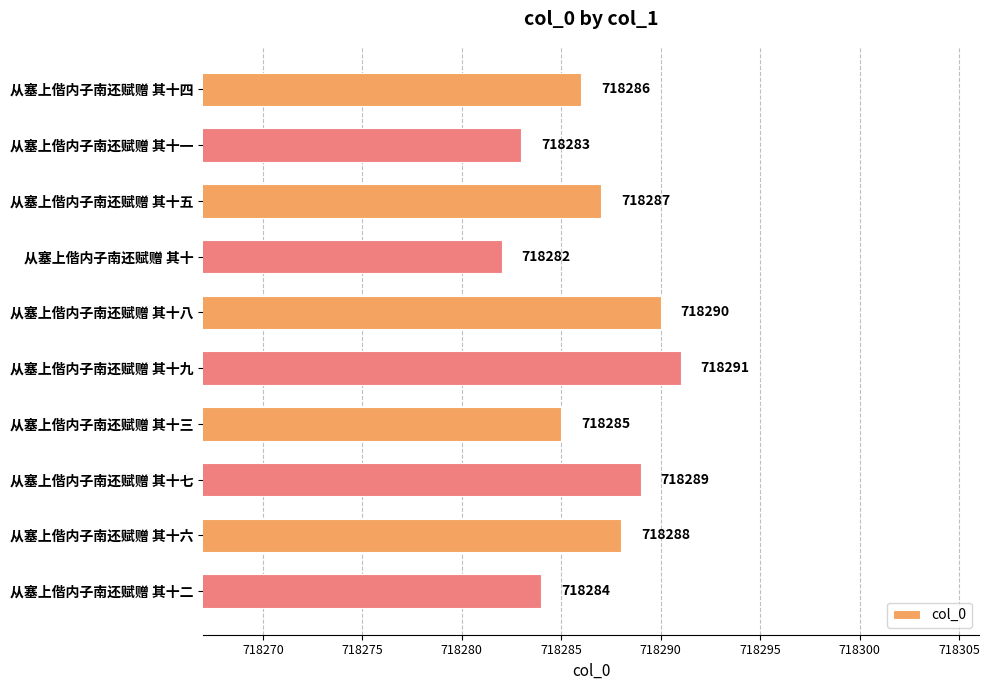

Where is the data nearest to the value 718286?

从塞上偕内子南还赋赠 其十四